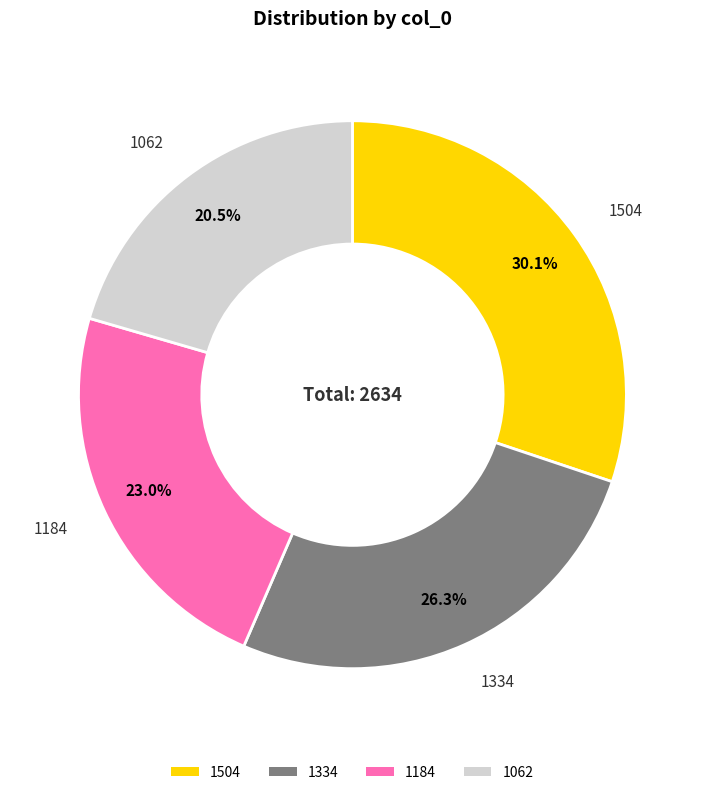

Between 1062 and 1504, which is larger?

1504